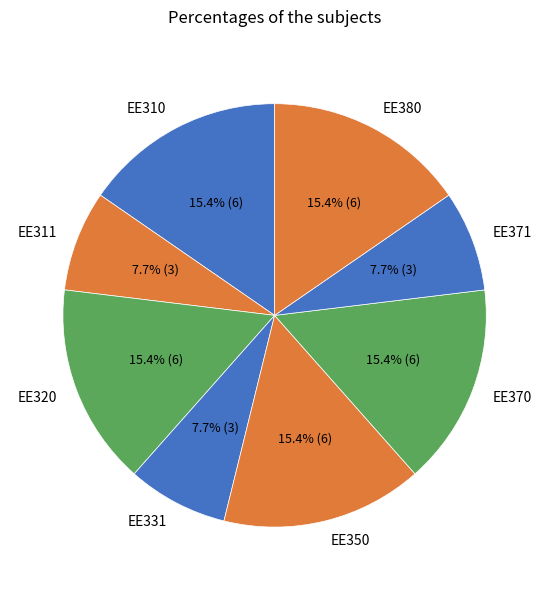

To the nearest percent, what is the combined percentage of EE331 and EE311?

15%